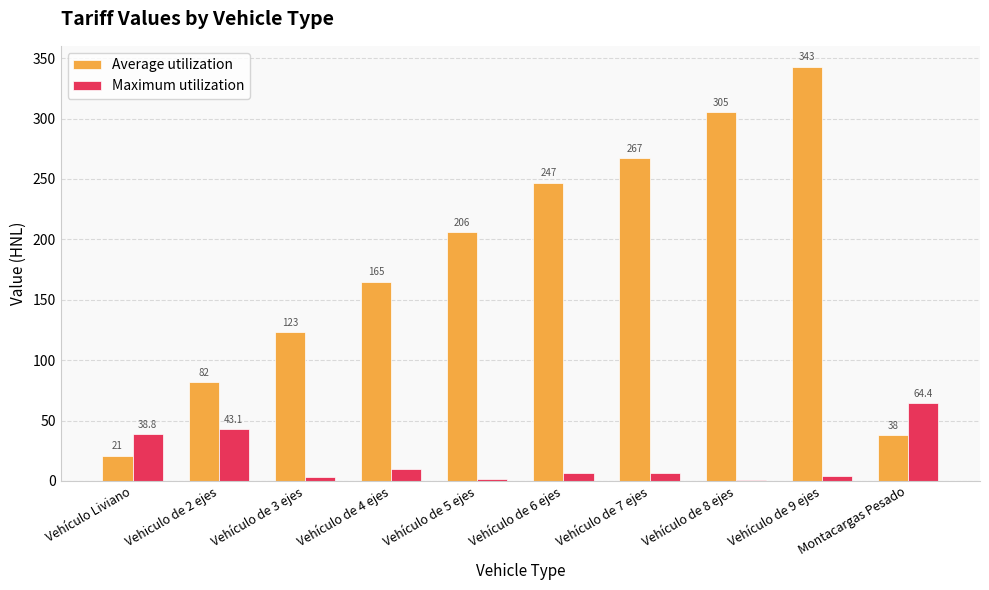

Which series changed the most between Vehículo de 5 ejes and Vehículo de 7 ejes?

Average utilization